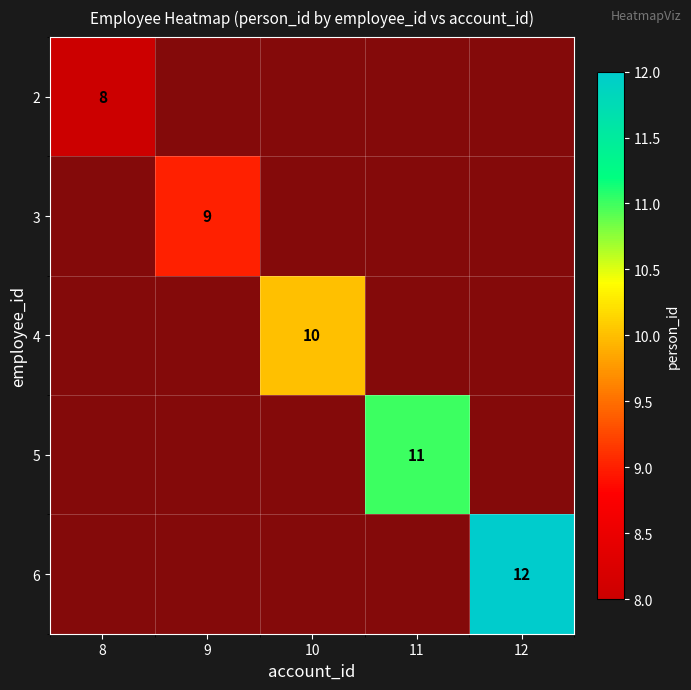

At how many categories does at least one series exceed 11?

1